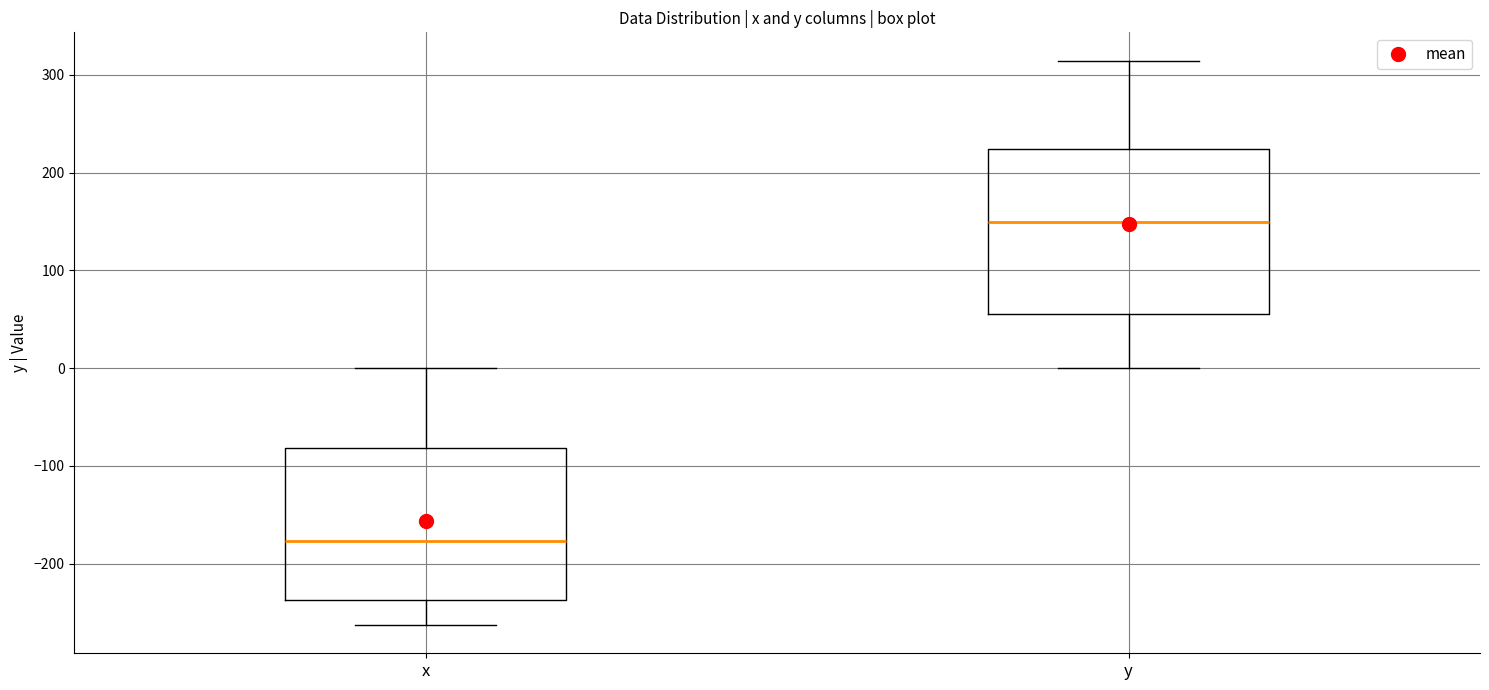

Reading left to right, transcribe this box plot: for each box, give where its median line is, the range the box spans, and where its two whiskers end, as read against the y-axis. The values are not printed on the chart, so give them approximately, as read against the axis.

x: median -180, box -240 to -80, whiskers -260 to 0
y: median 150, box 60 to 220, whiskers 0 to 310